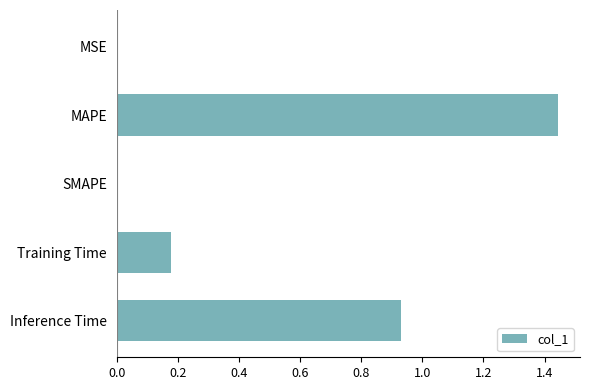

Which has a higher value, MSE or Inference Time?

Inference Time